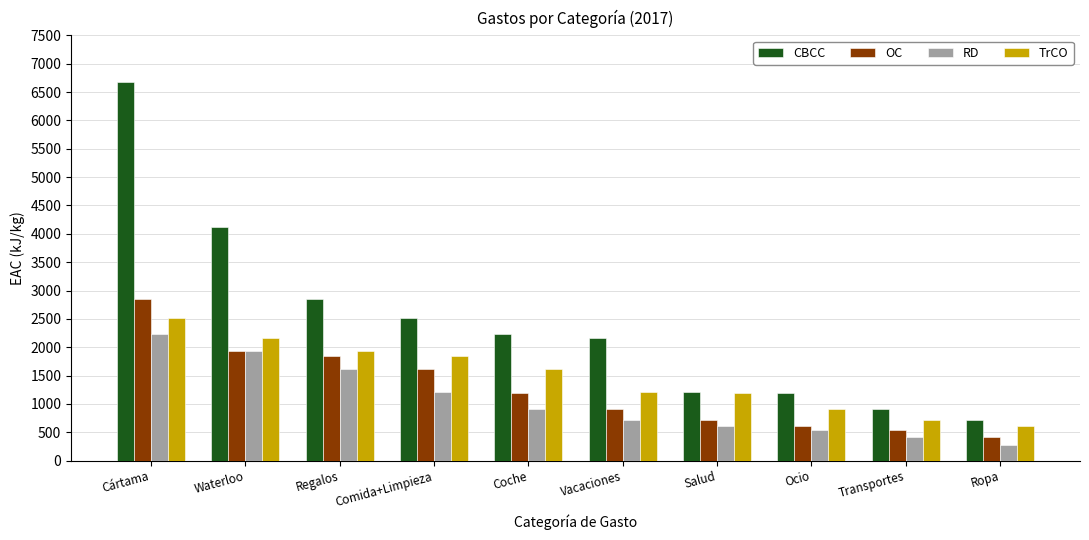

Is it true that OC equals 1187.4 at Coche?

True